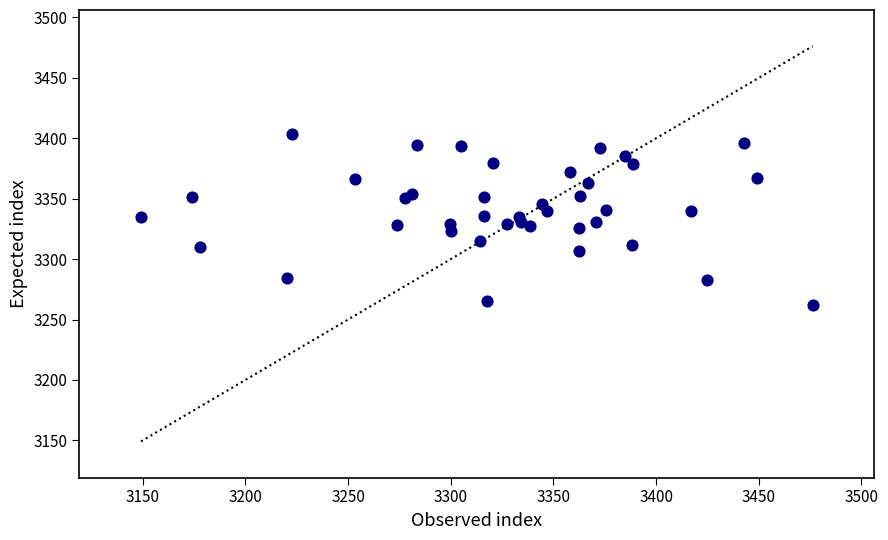

What is the range of Y values (max minus min)?

141.9